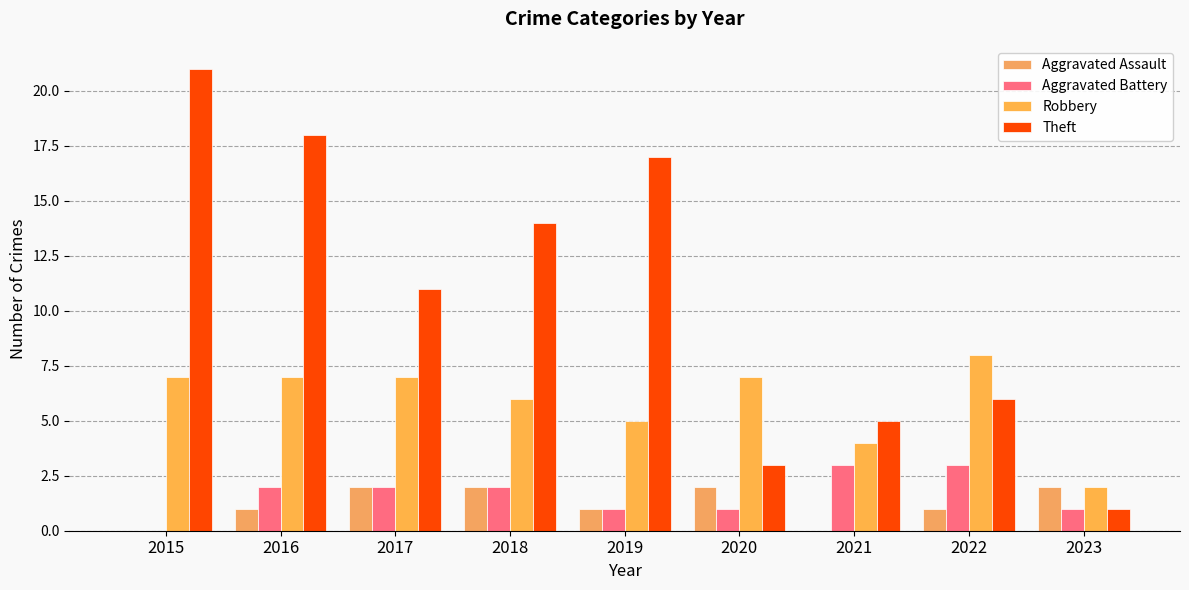

What is the sum of the Robbery values at 2019 and 2018?

11